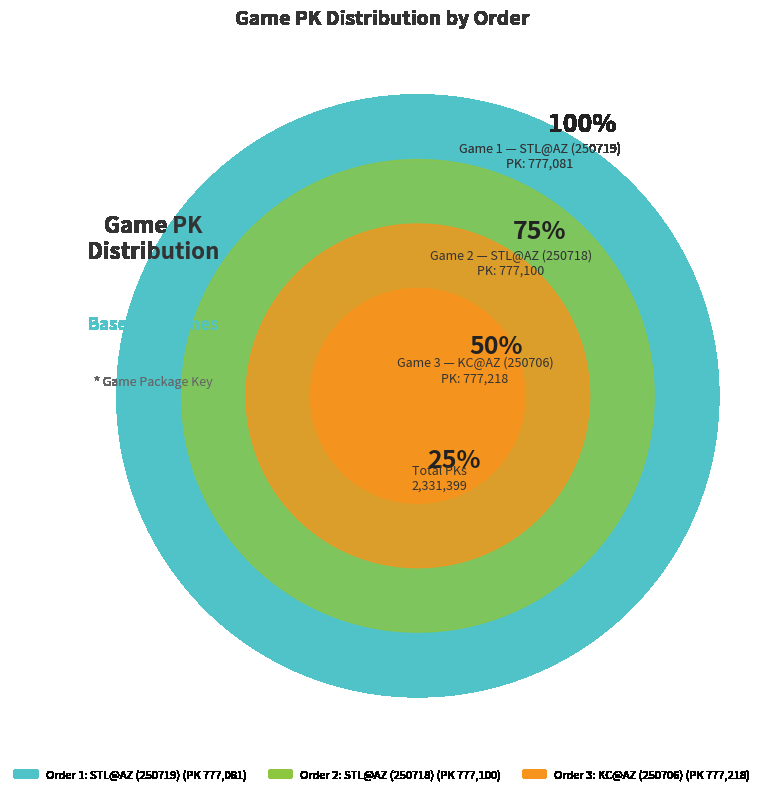

Does 3 account for over 50% of the chart?

No